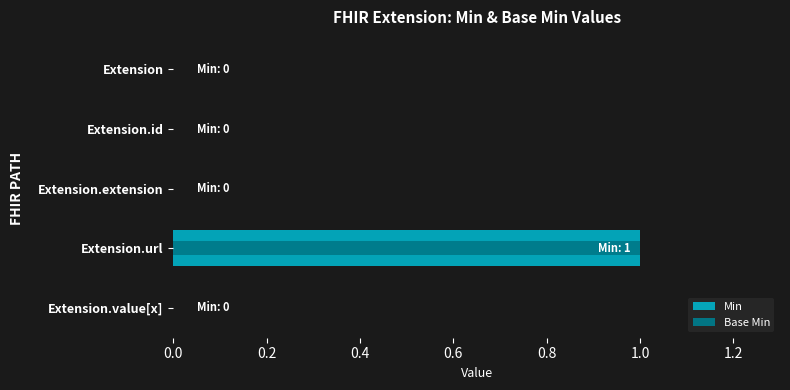

What is the sum of all Min values?

1